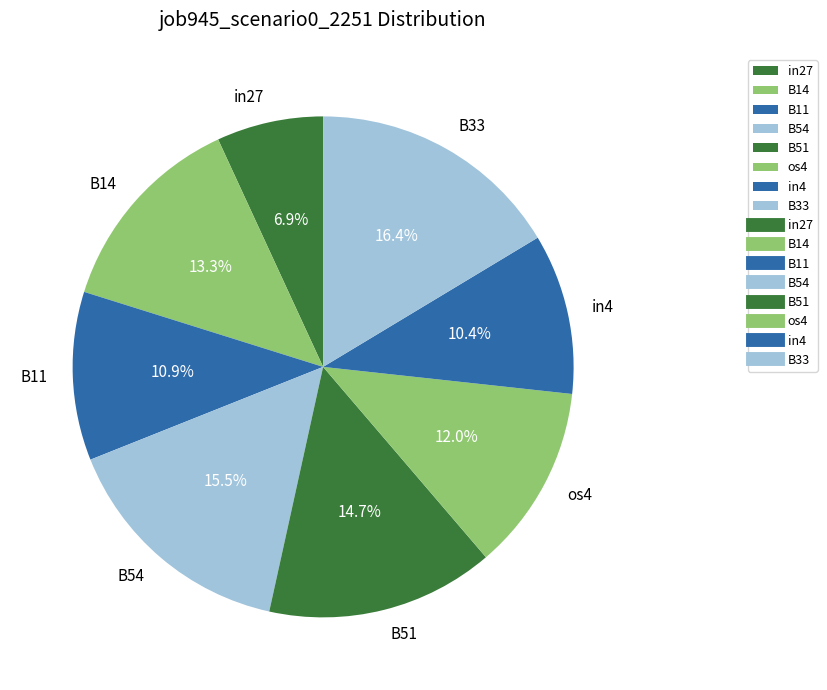

To the nearest percent, what is the difference between the largest and smallest slice percentages?

9%